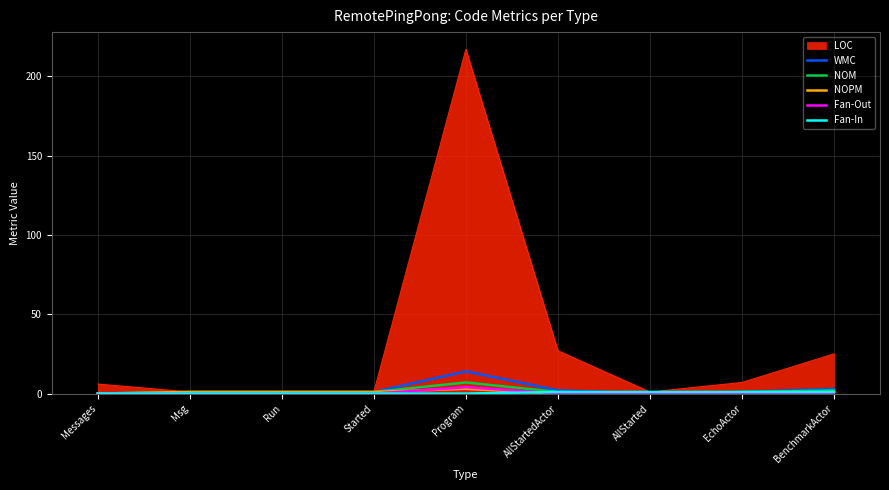

True or false: WMC has more than 0 interior local peaks.

True